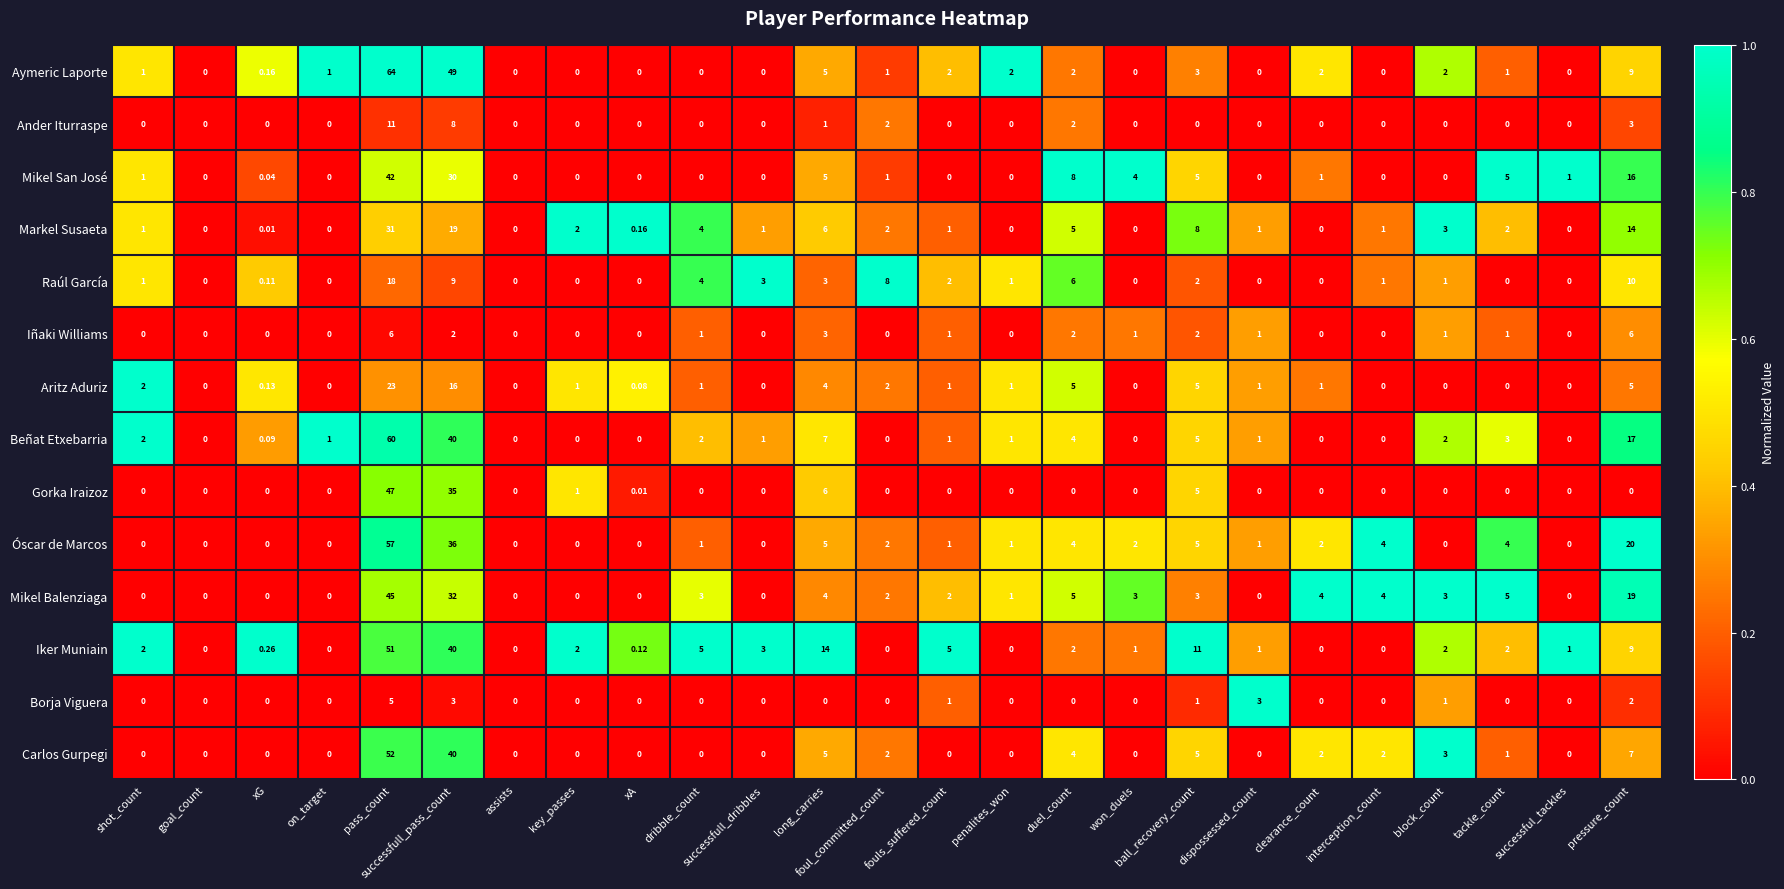

Between xG and fouls_suffered_count, which series saw the biggest shift?

Iker Muniain